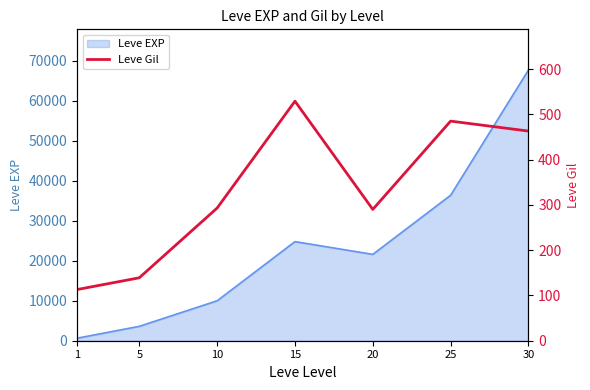

What is the greatest value displayed?

529